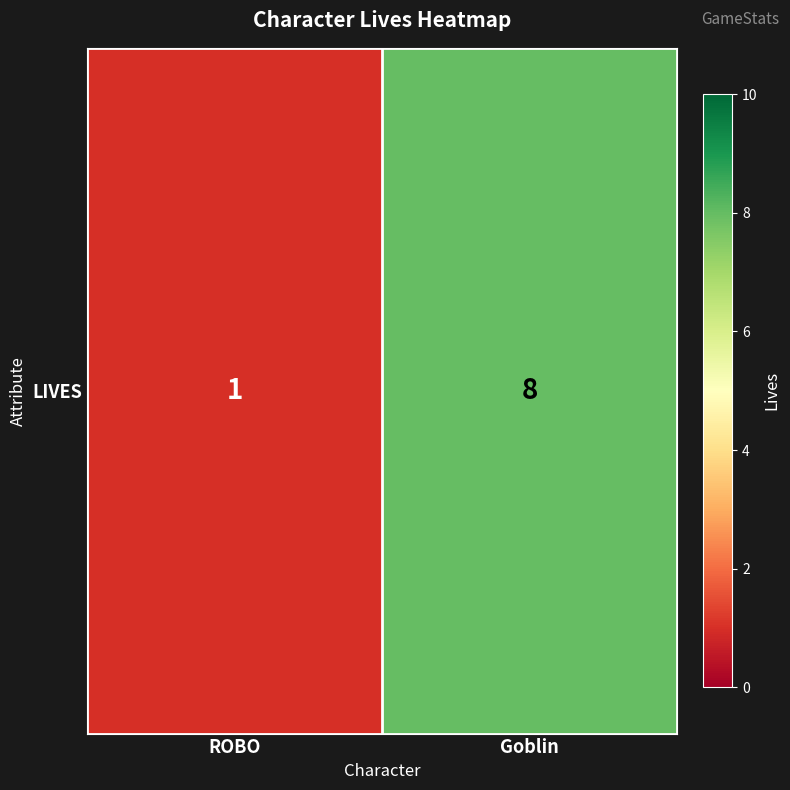

Rank the categories by value from highest to lowest.

Goblin, ROBO